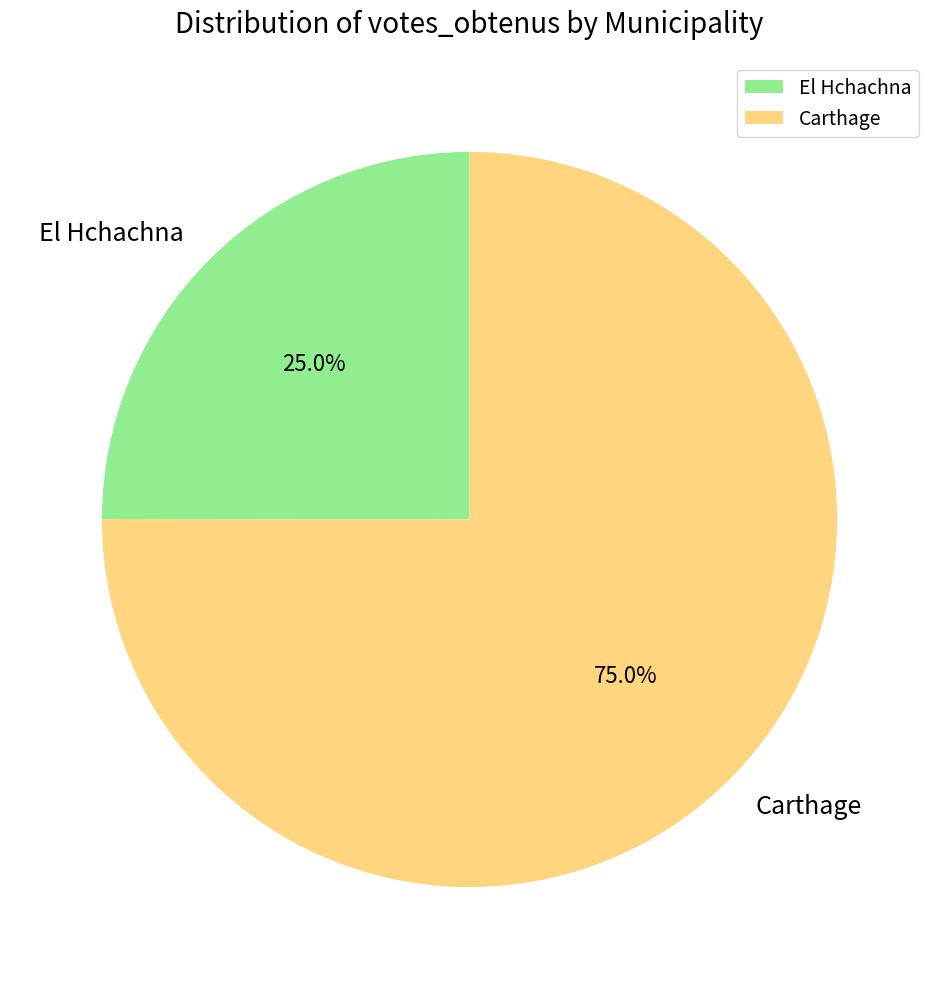

Is it true that El Hchachna is 25% of the pie?

True